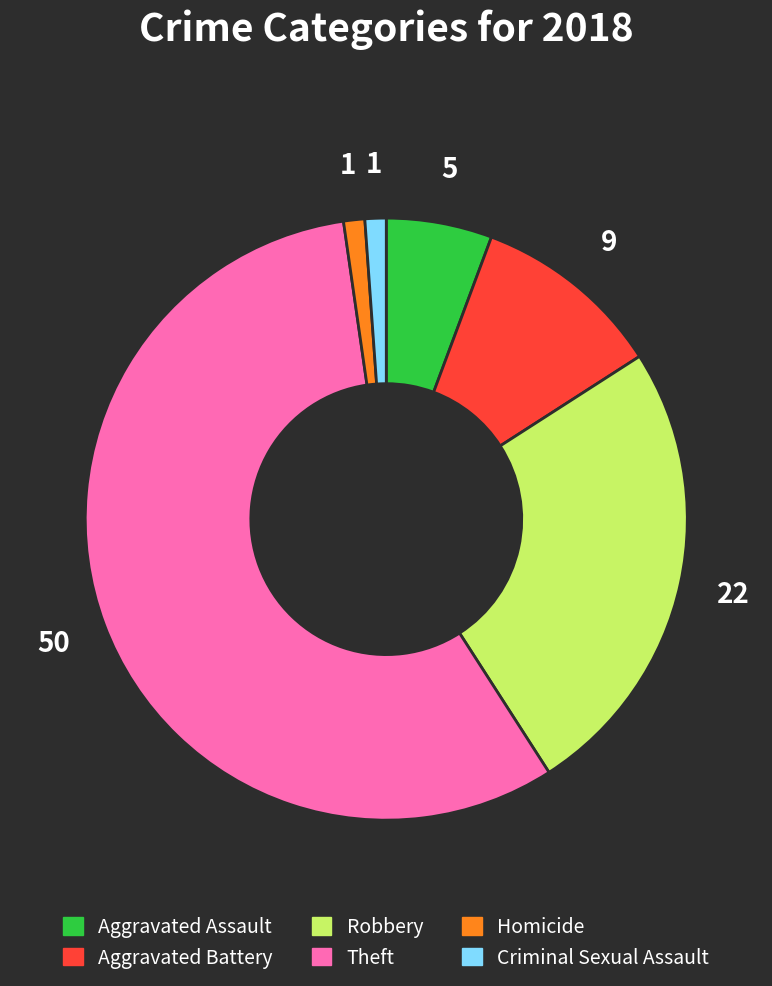

Is Theft the majority of the pie?

Yes